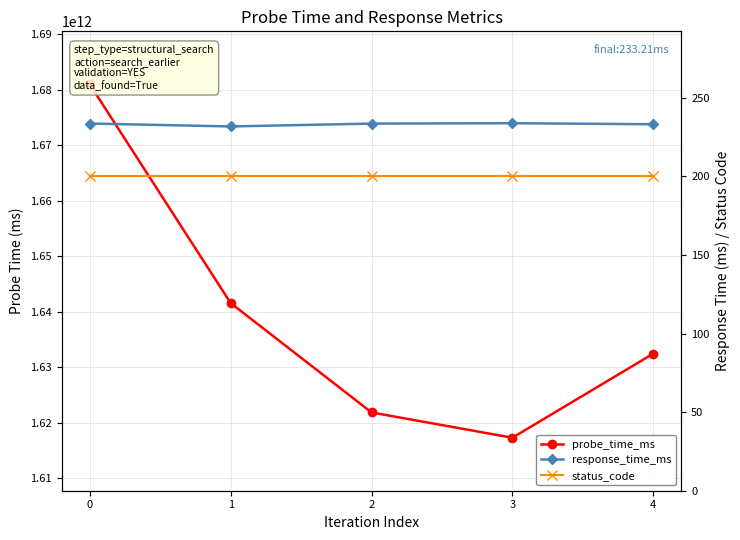

At which label does response_time_ms reach its minimum?

1